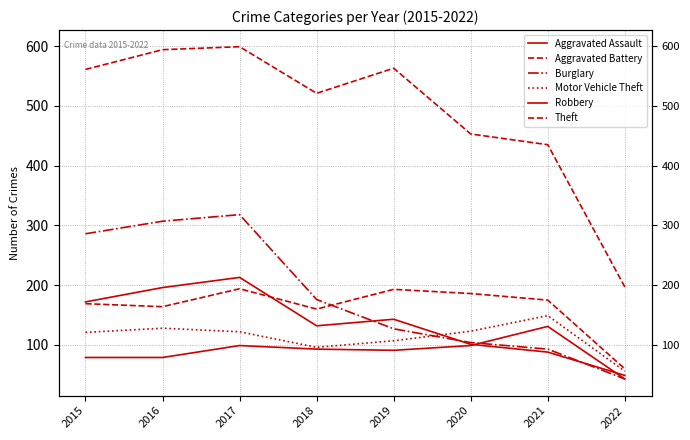

How many categories are shown in the chart?

8